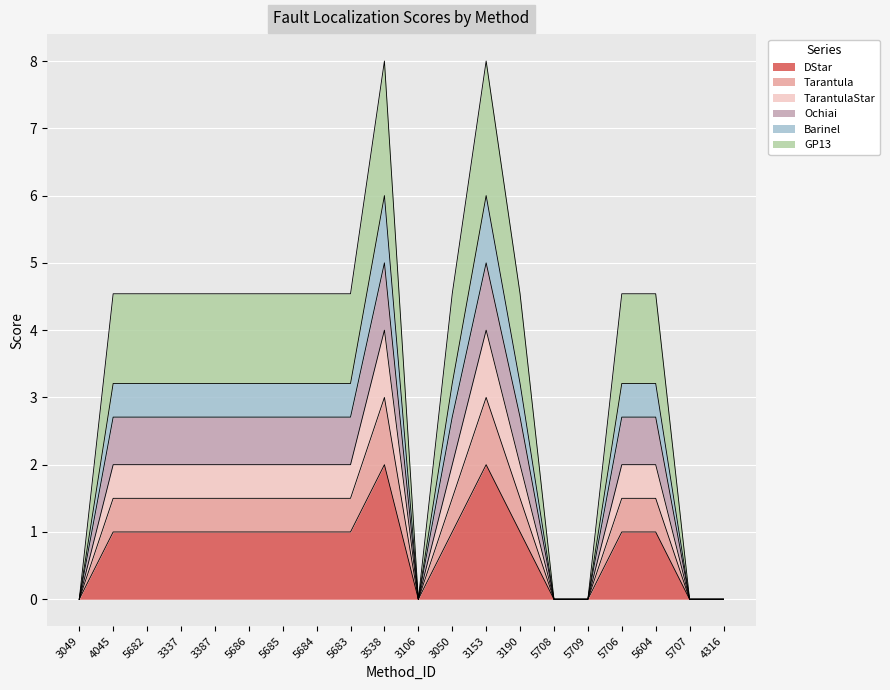

Where is the first local minimum for TarantulaStar?

3106